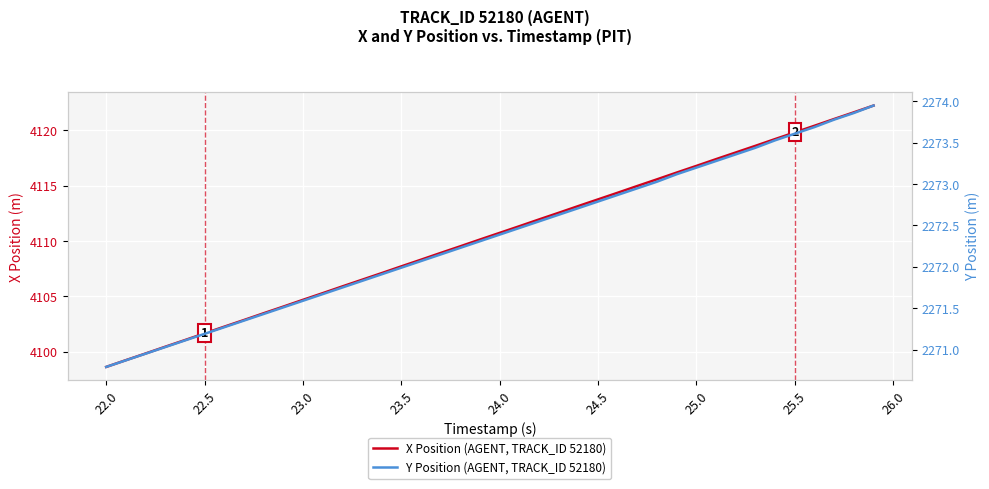

True or false: X Position (AGENT, TRACK_ID 52180) and Y Position (AGENT, TRACK_ID 52180) intersect in this chart.

False